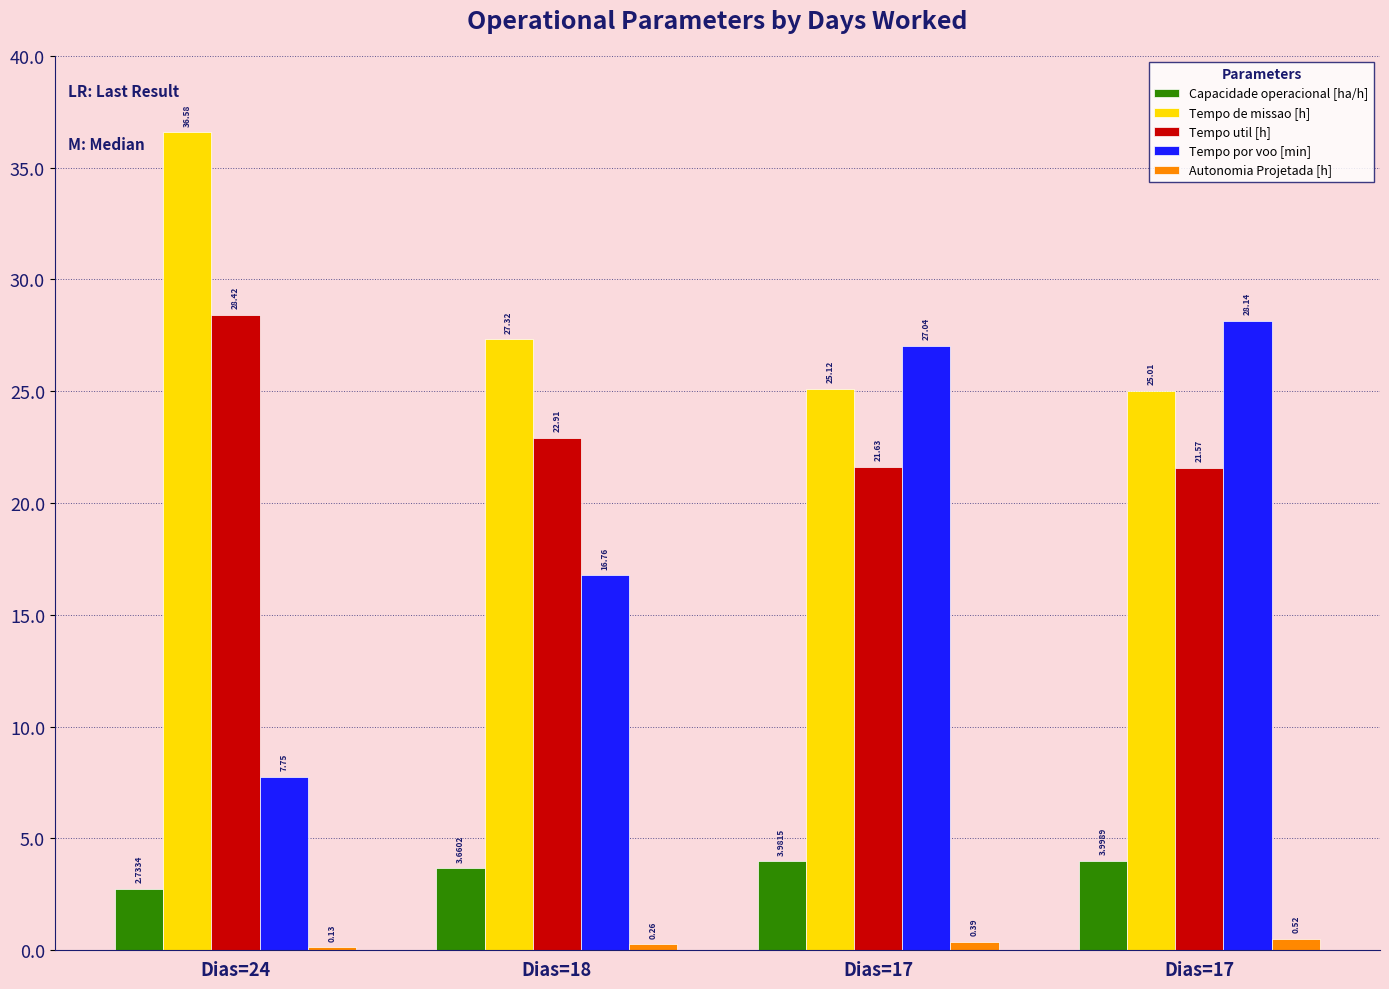

List the series in order of their peak value, lowest first.

Autonomia Projetada [h], Capacidade operacional [ha/h], Tempo por voo [min], Tempo util [h], Tempo de missao [h]